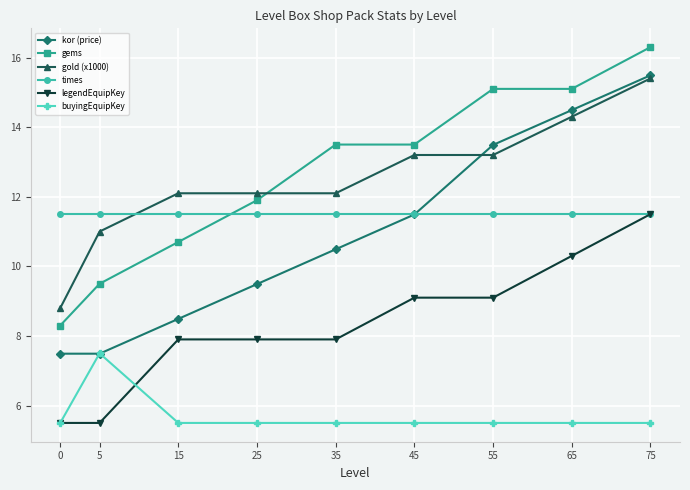

How many lines are shown in the chart?

6